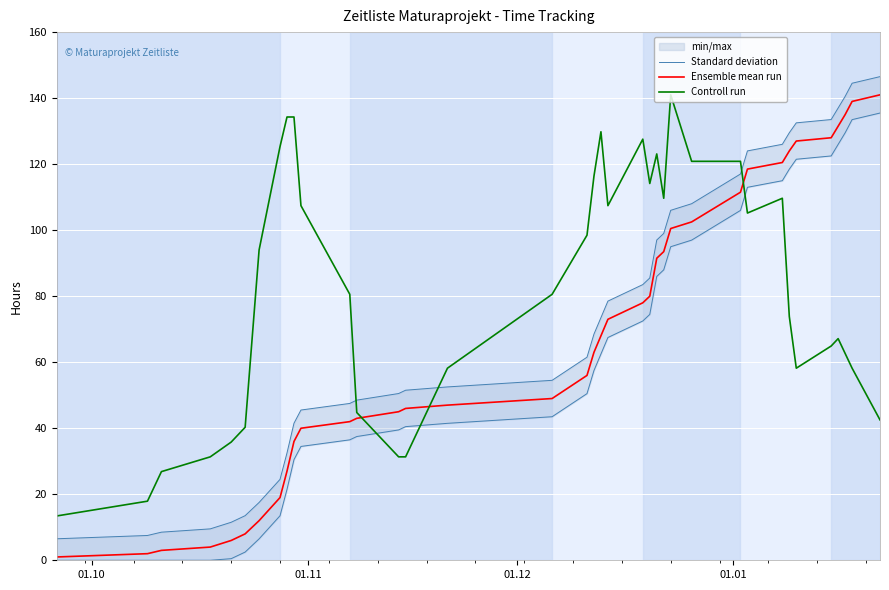

How many intersections are there between Ensemble mean run and Controll run?

3